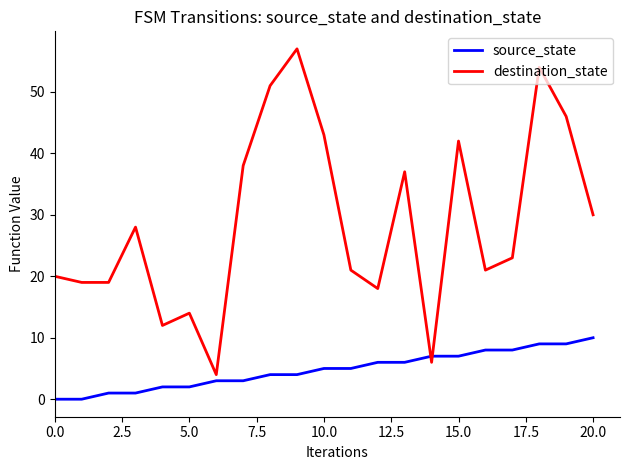

What is the difference between the maximum and minimum values in the destination_state series?

53